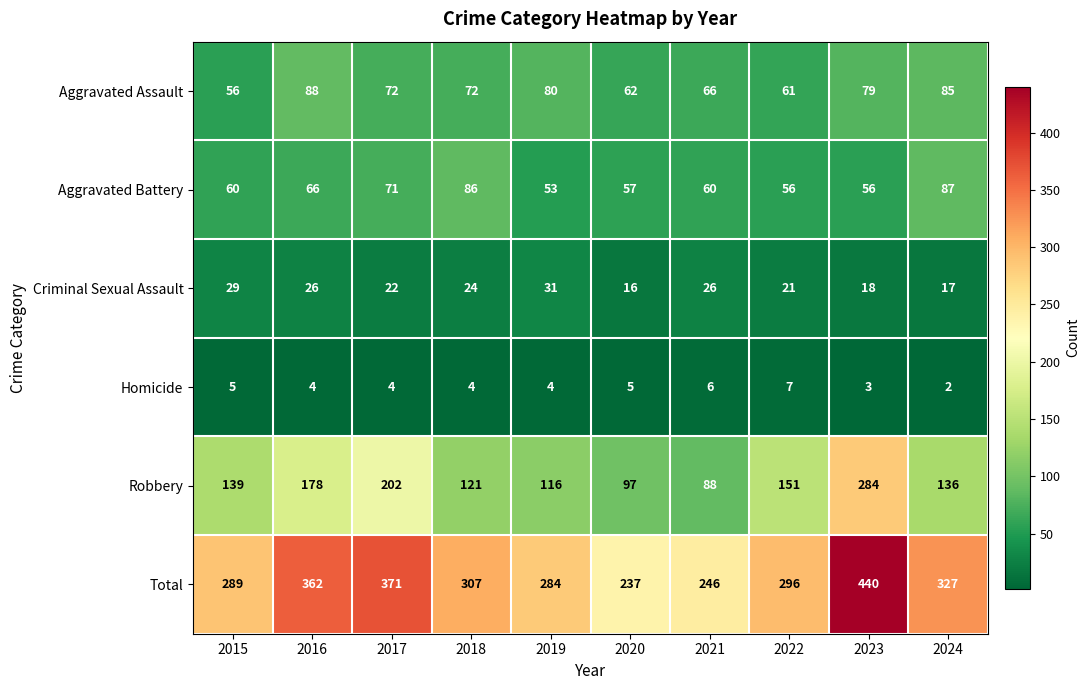

At which category is the sum across all series the highest?

2023